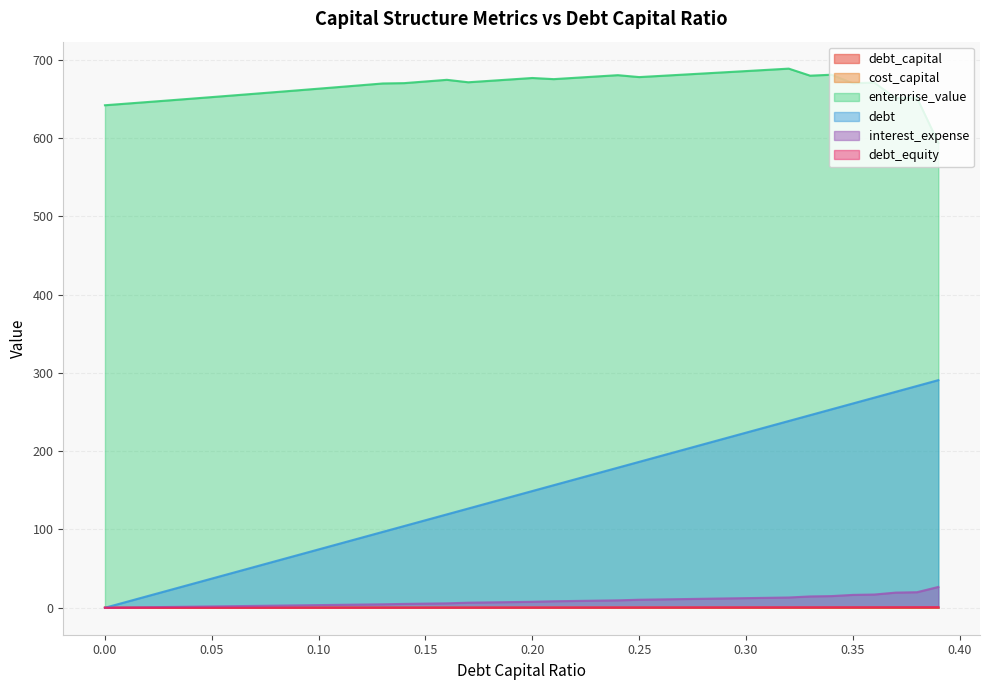

At 0.13, list the series in order from smallest to largest.

cost_capital, debt_capital, debt_equity, interest_expense, debt, enterprise_value